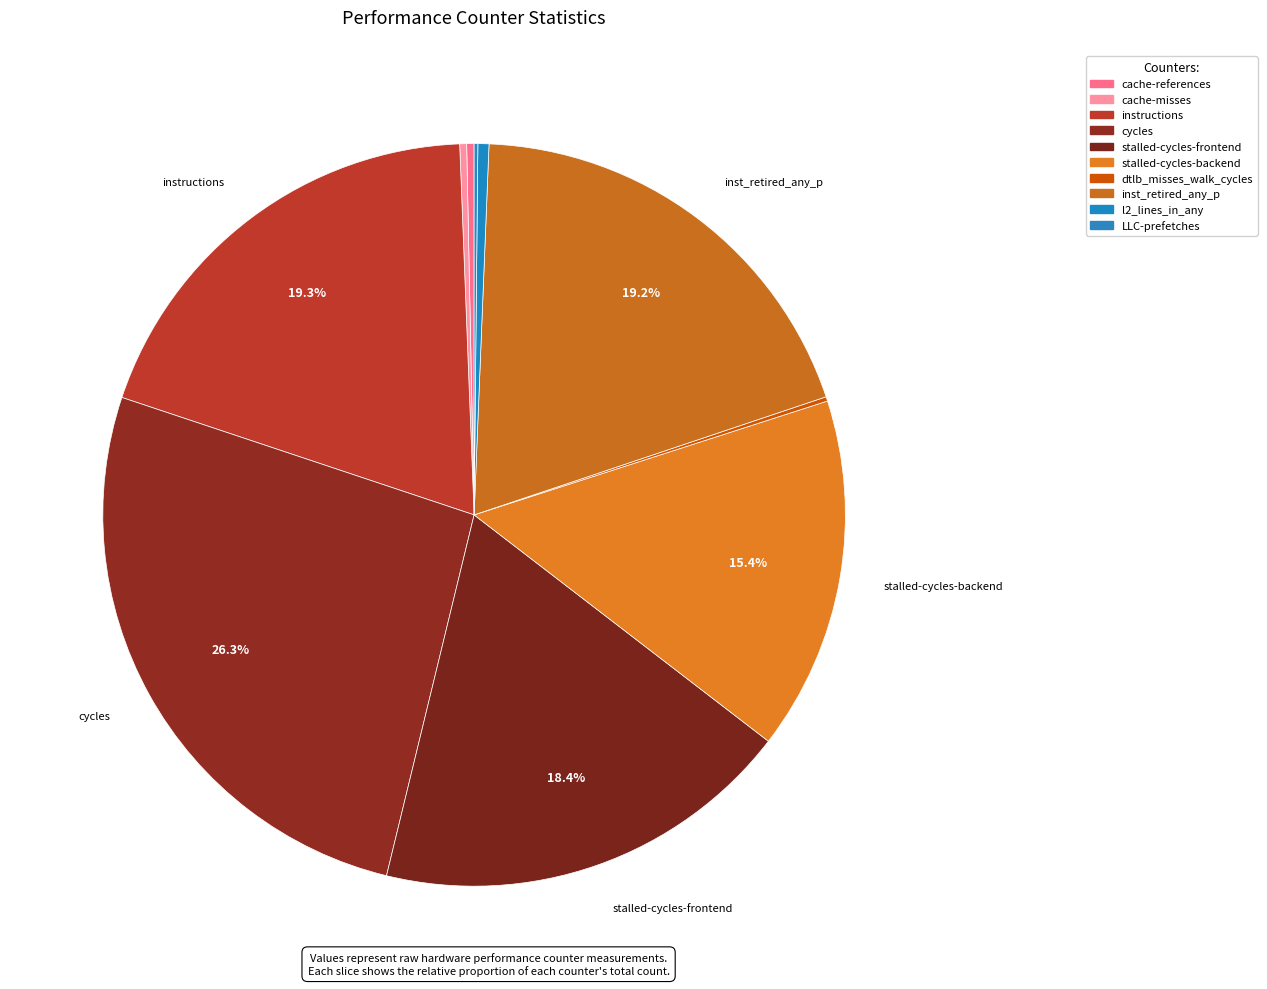

Does any single category account for the majority?

No